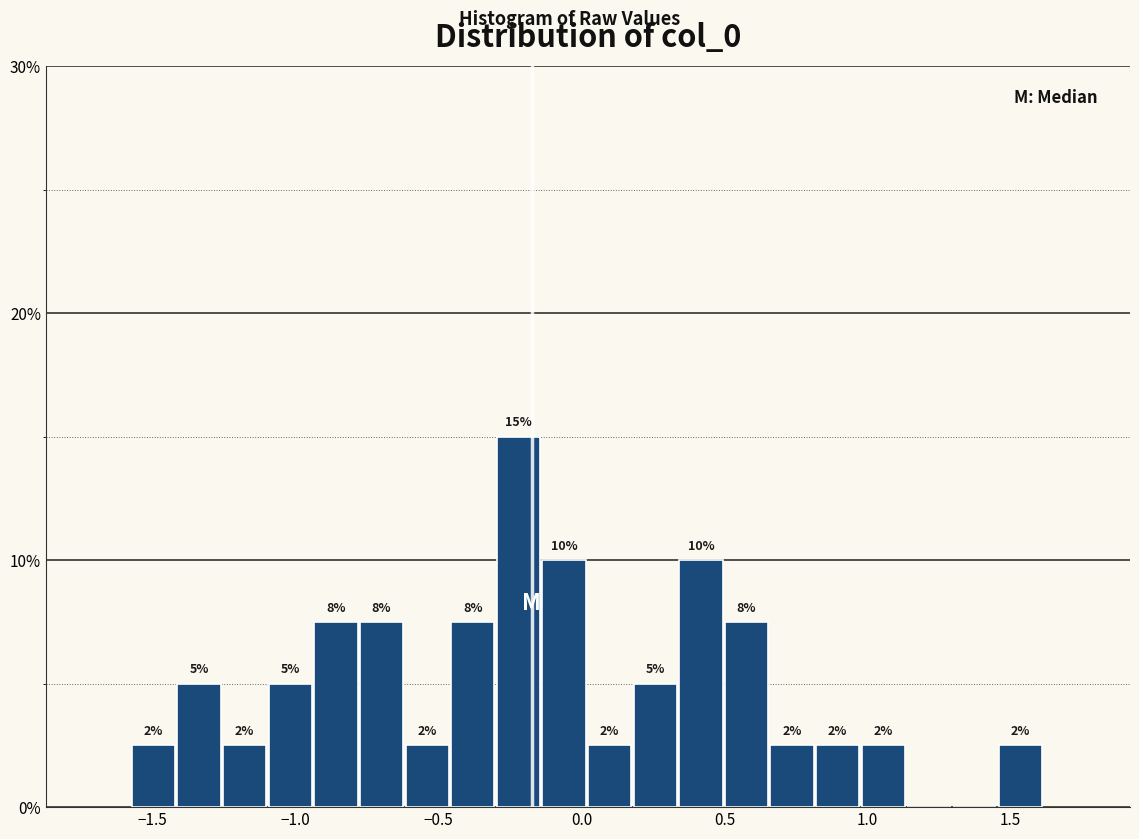

Read against the x-axis, roughly where is the centre of the tallest bar?

-0.20